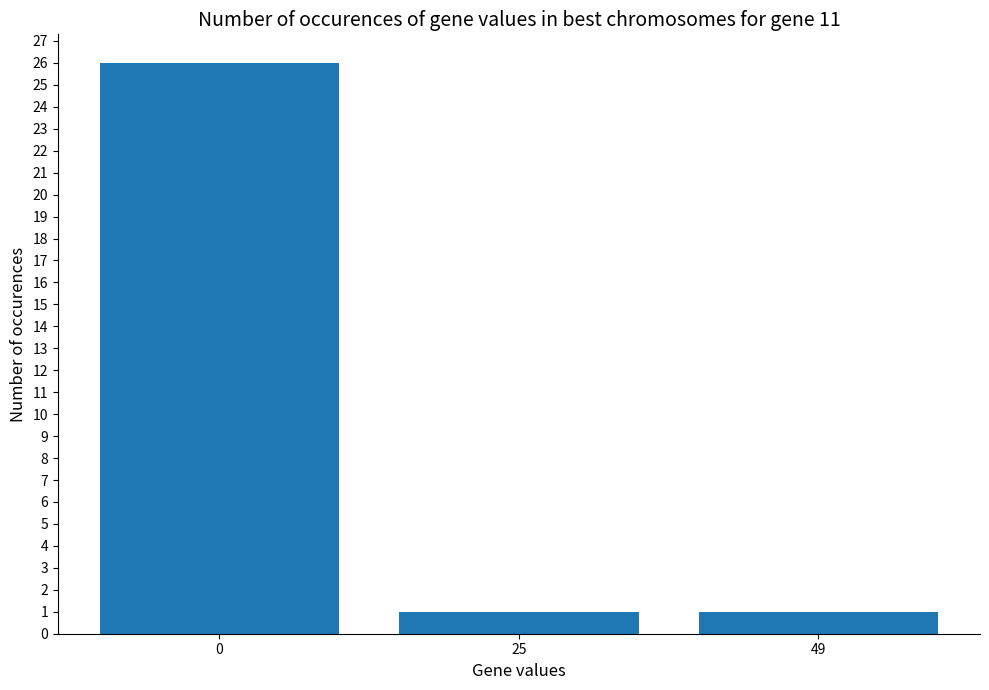

How many distinct data groups are displayed?

1